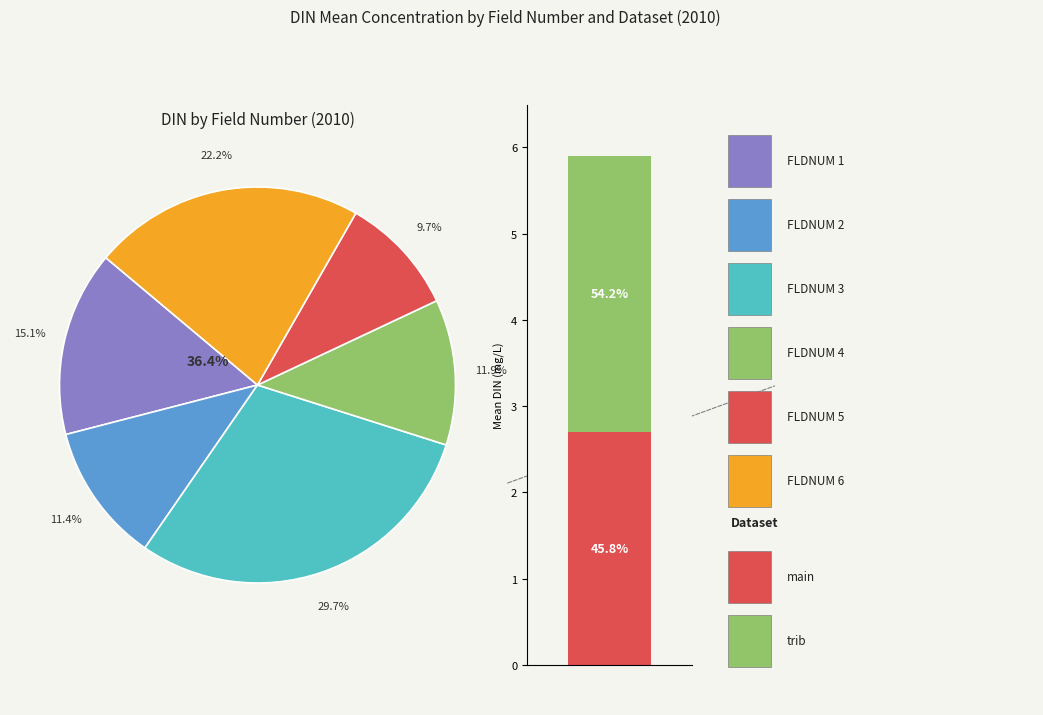

What is the total percentage of FLDNUM 2 and FLDNUM 5?

21.1%